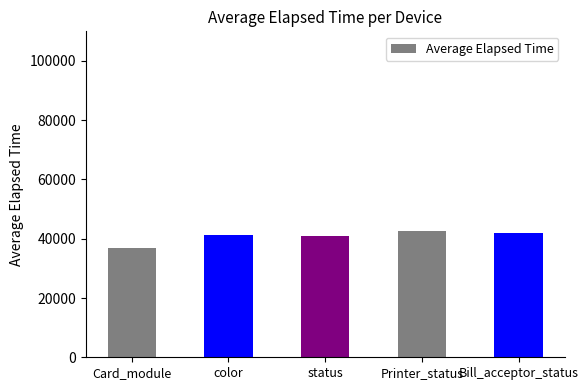

What is the difference between the second highest and second lowest values?

1155.4